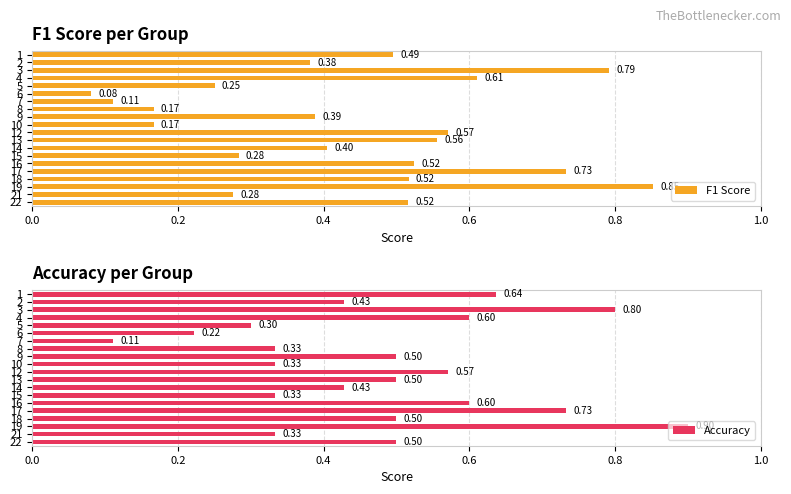

What is the average value of the Accuracy series?

0.5